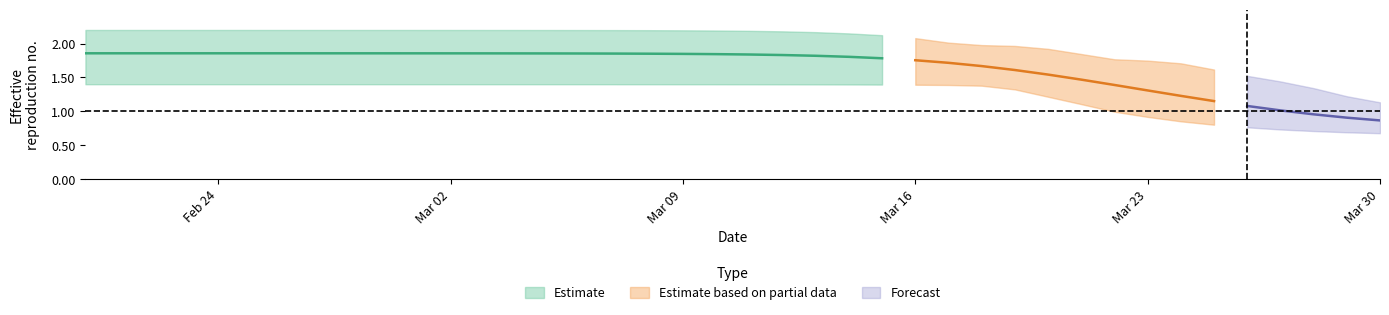

What position from the left is 16?

17